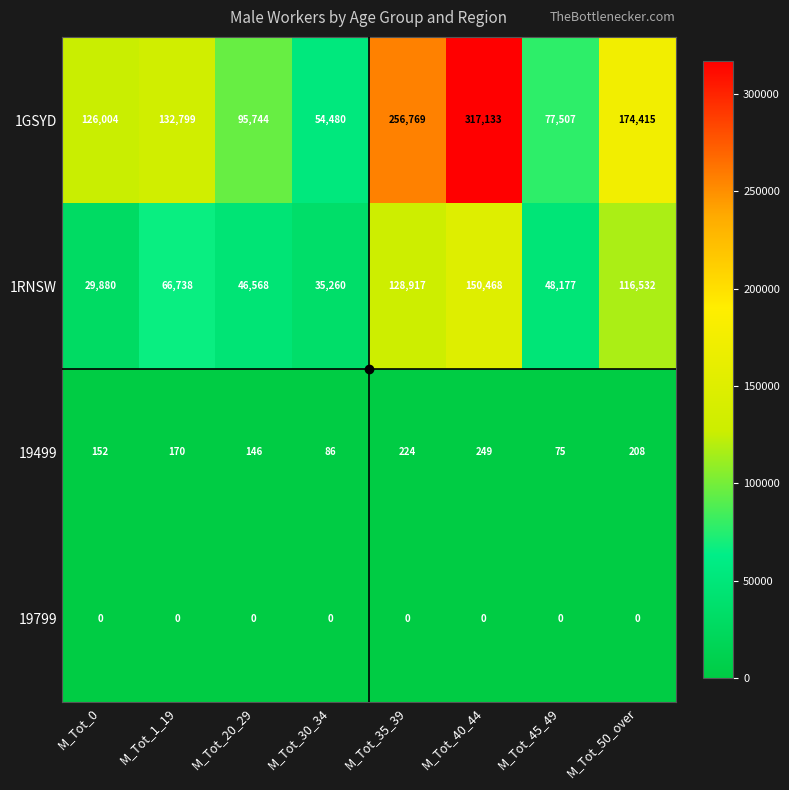

What is the greatest value displayed?

317133